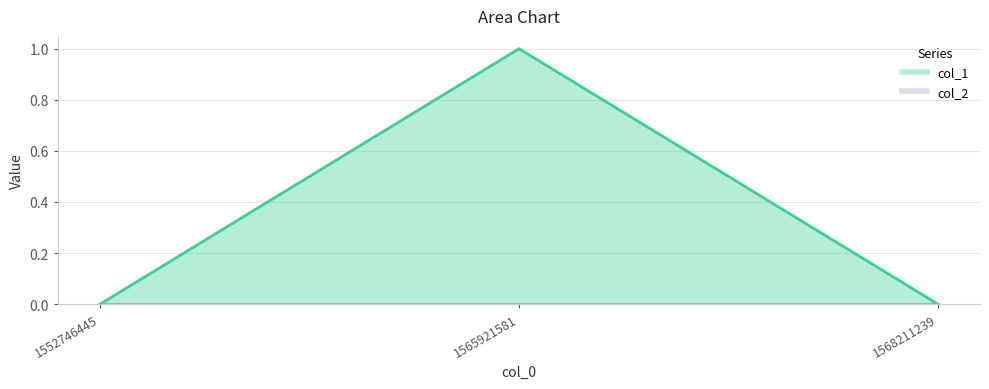

What is the value of the 2nd point from the left?

1